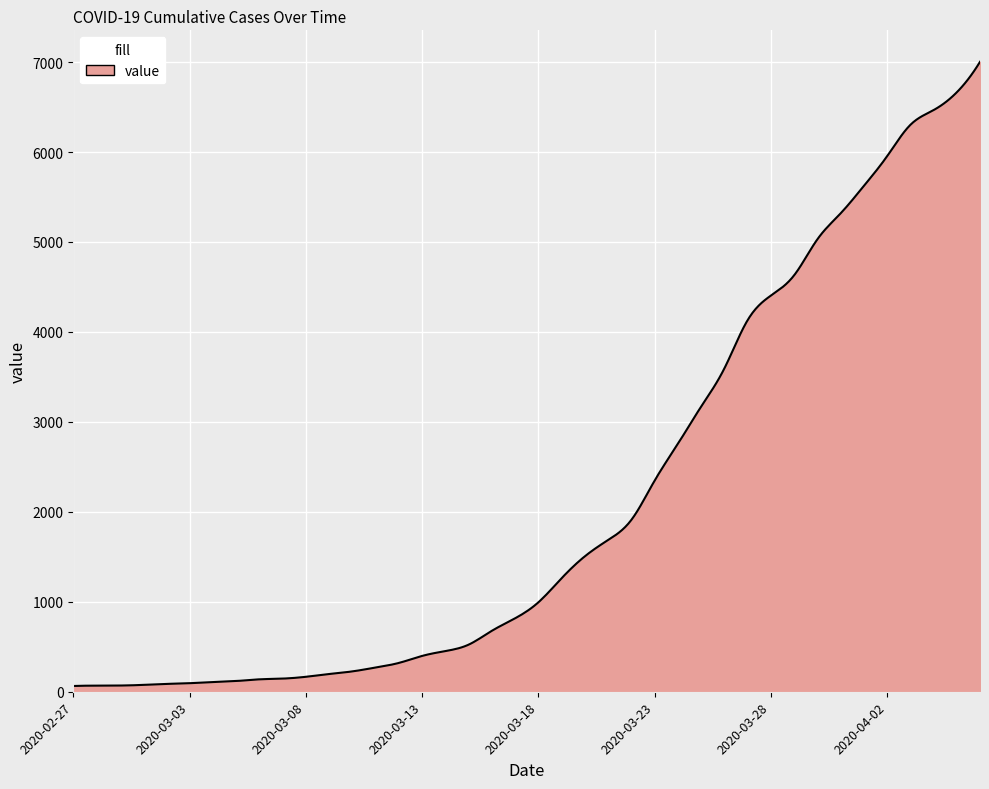

What is the difference between the maximum and minimum values?

6939.0